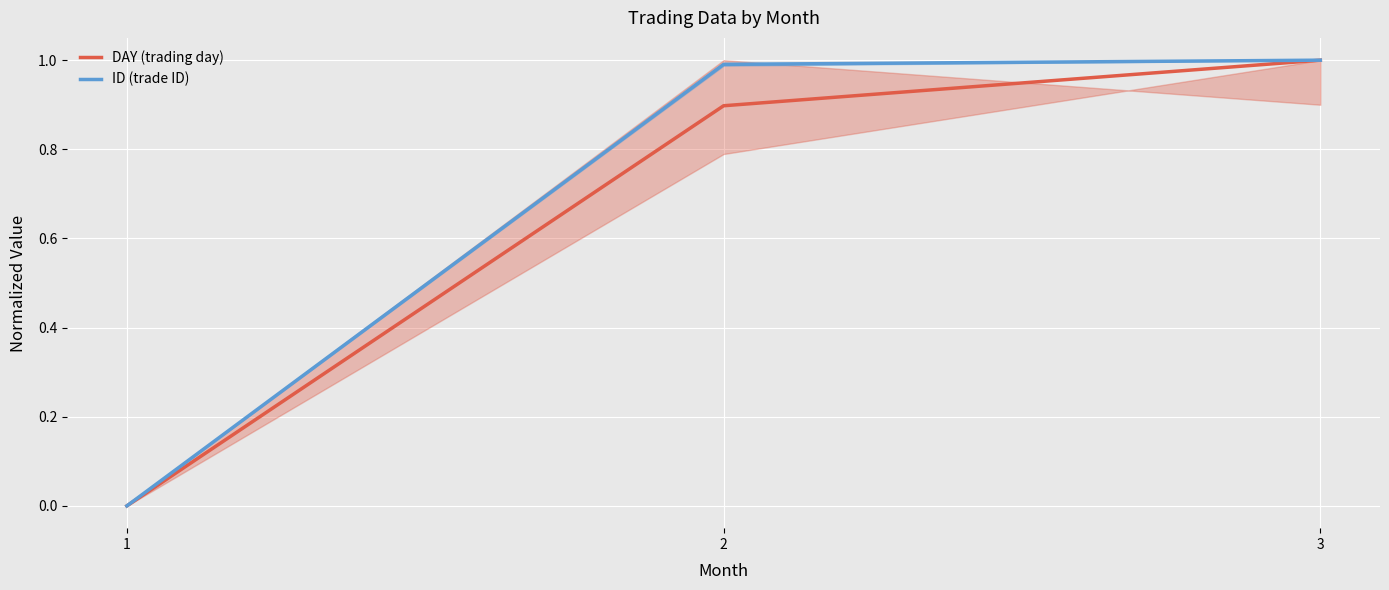

Which category has the lowest value across all series?

1